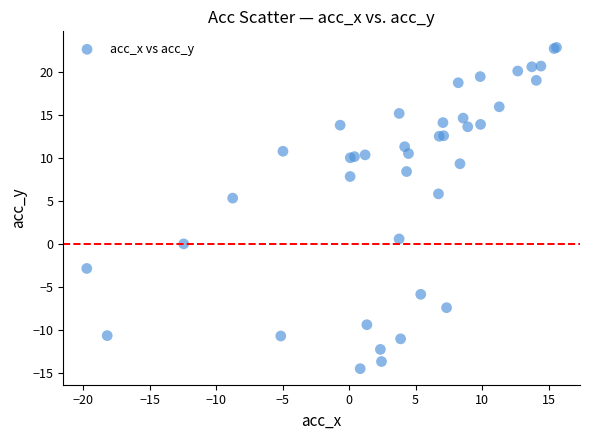

What Y value in the scatter plot is closest to 4?

5.3